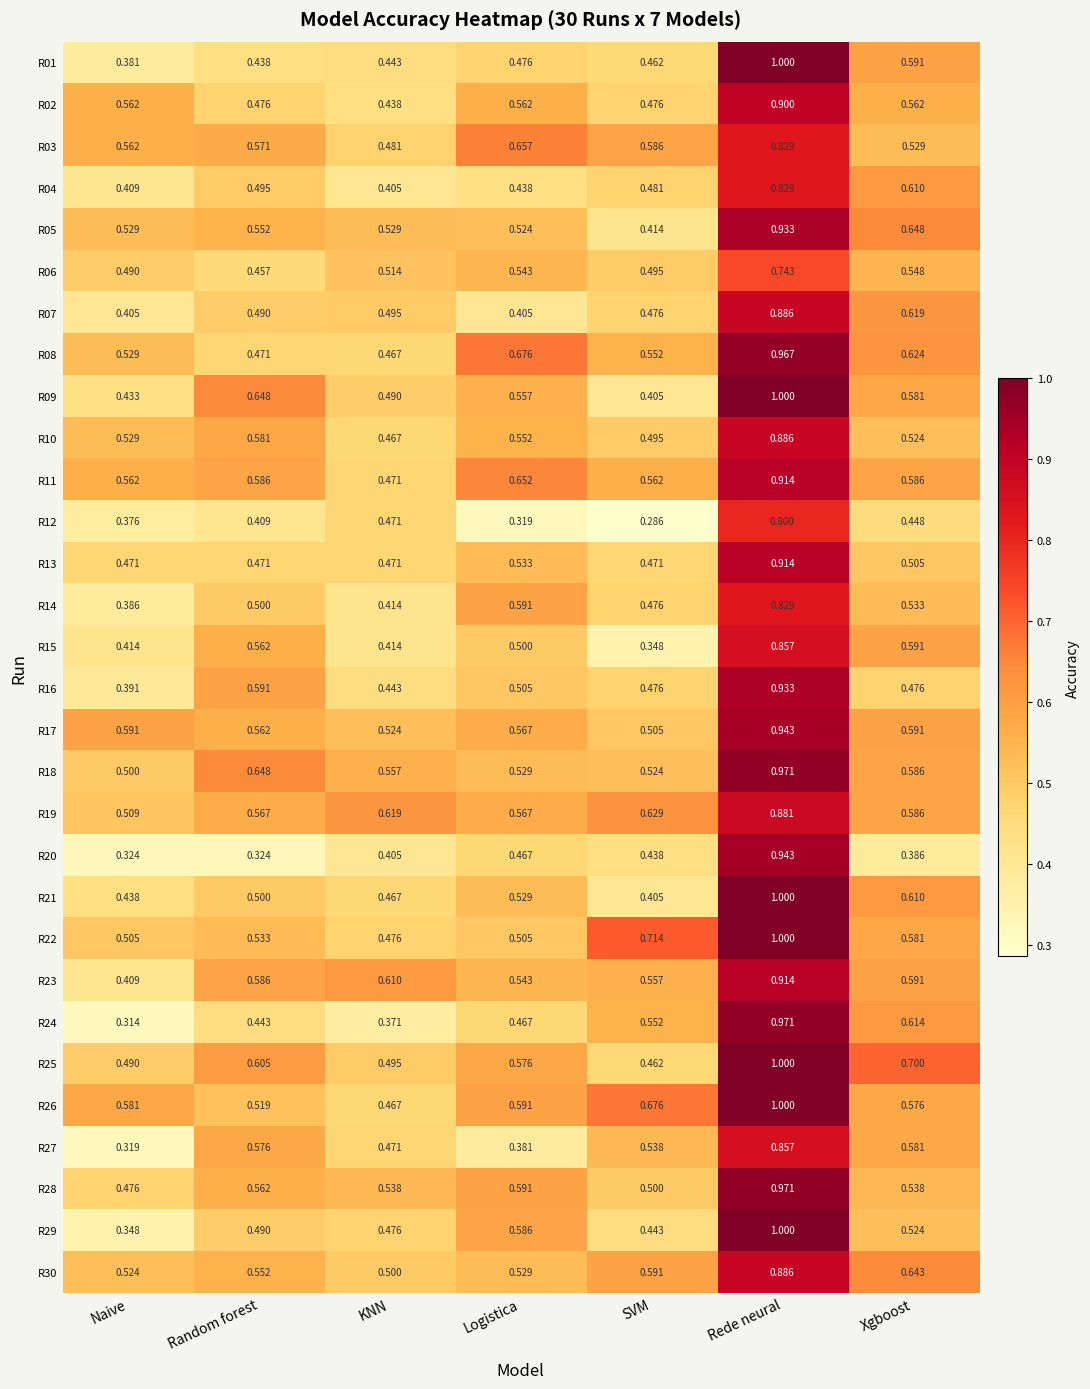

Which category has the highest value in the R05 series?

Rede neural